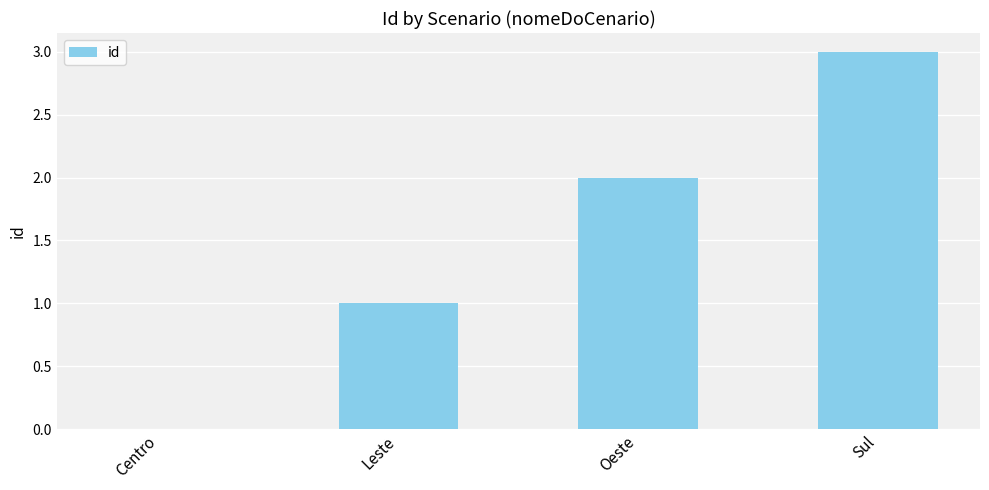

The chart shows a value of 2 at Leste. True or false?

False